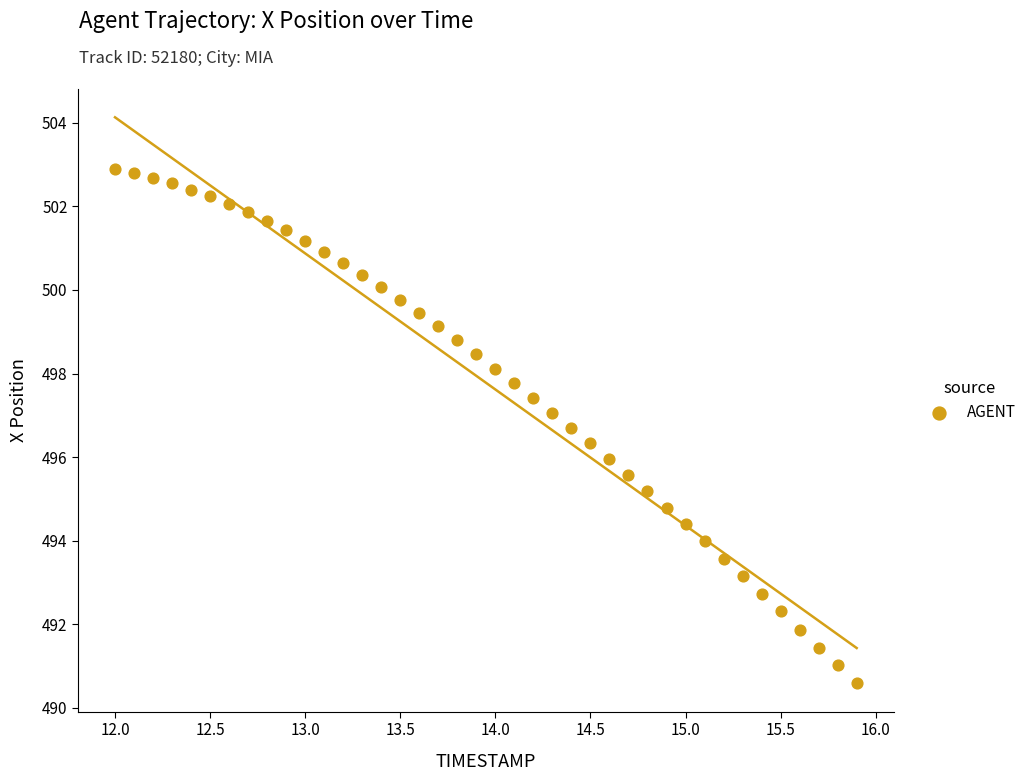

What is the range of X values (max minus min)?

3.9